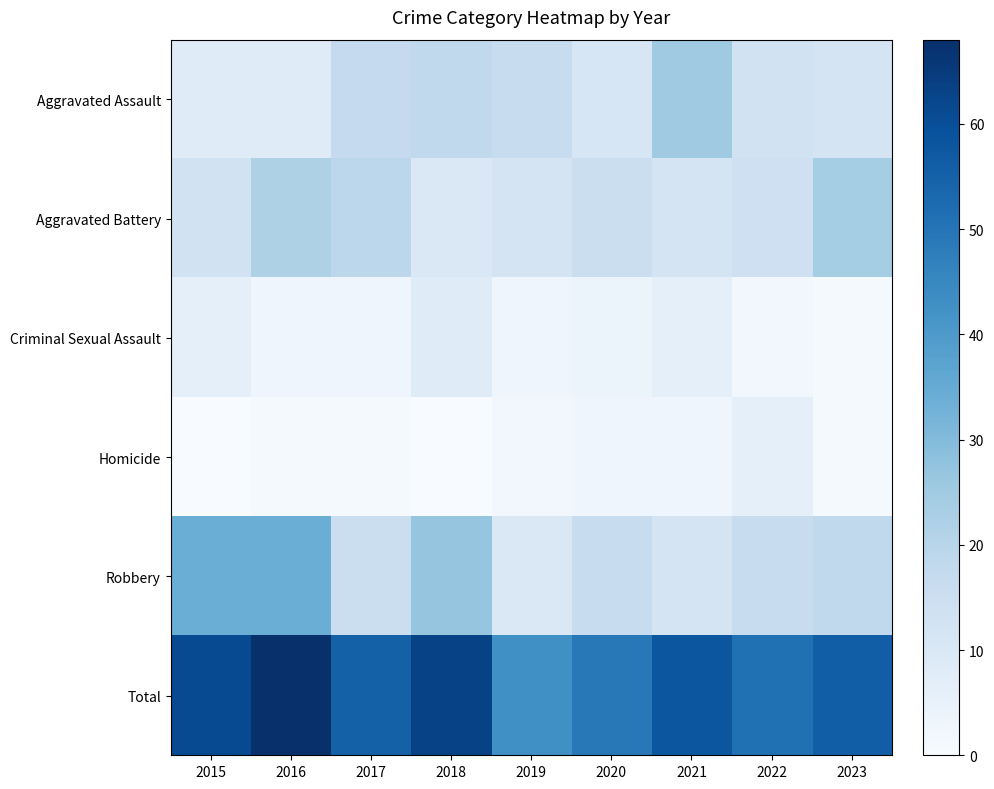

At how many categories does at least one series exceed 58?

3